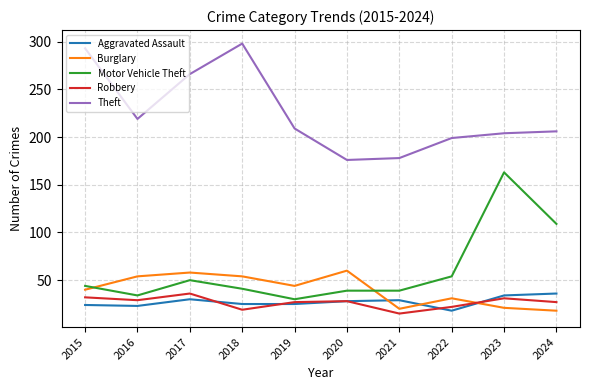

The Burglary series shows 20 at 2021. True or false?

True